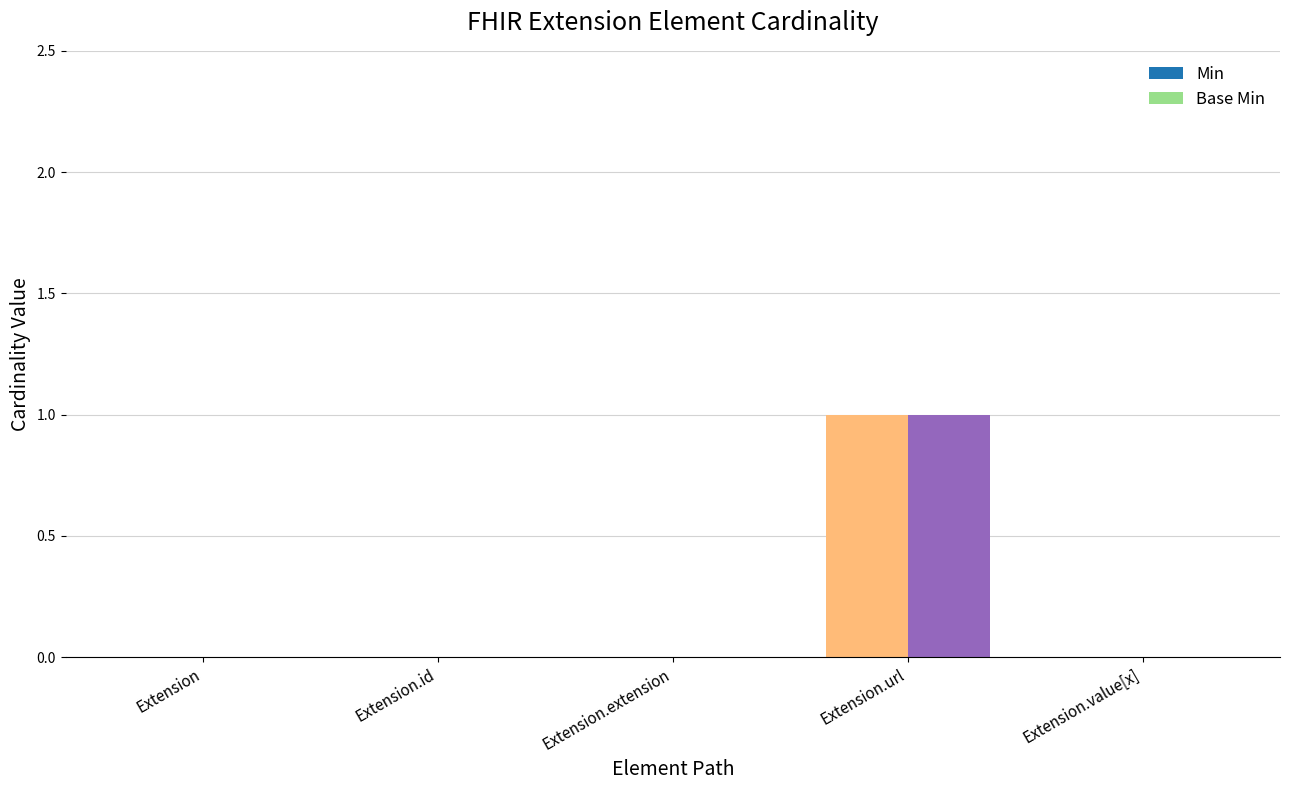

How many series are shown in this chart?

2